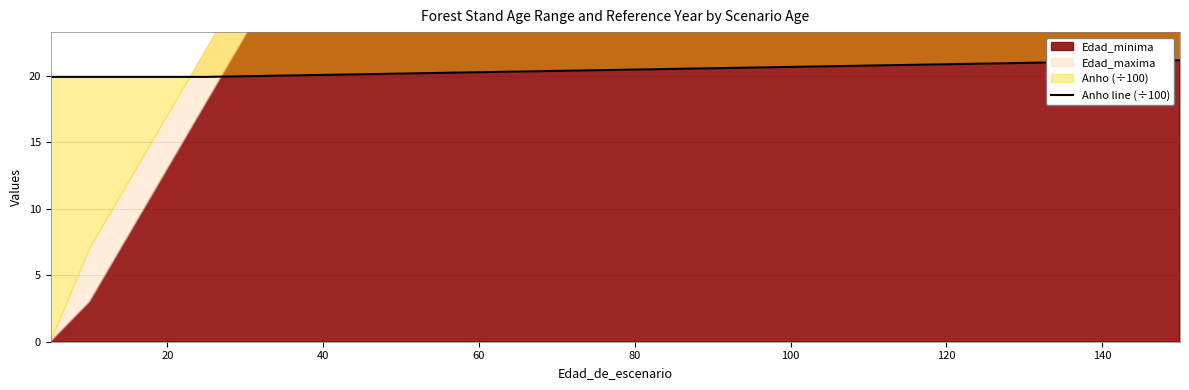

True or false: there are more than 0 points higher than both neighbors.

False